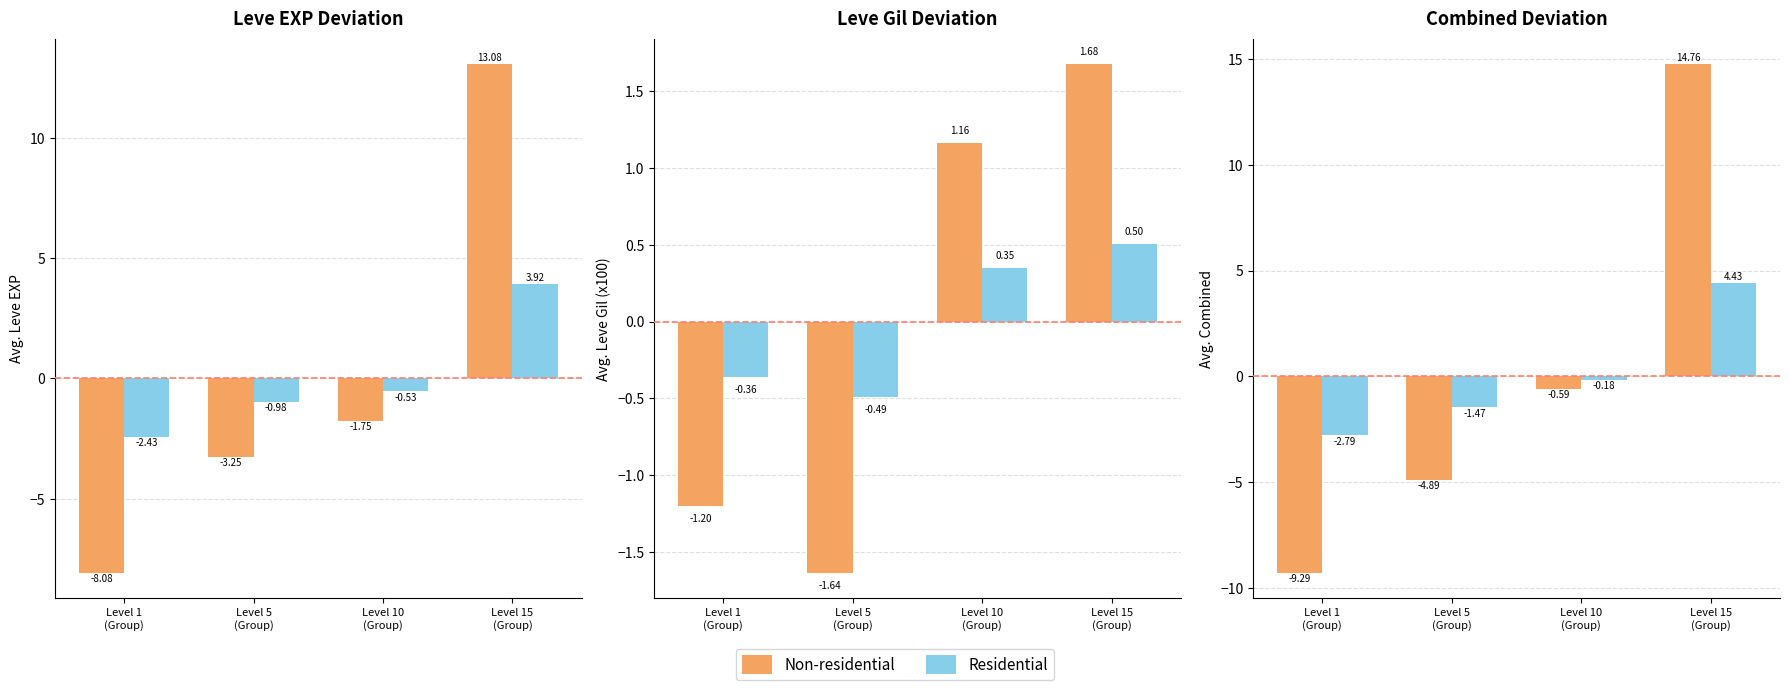

At which category is the sum across all series the highest?

Level 15
(Group)